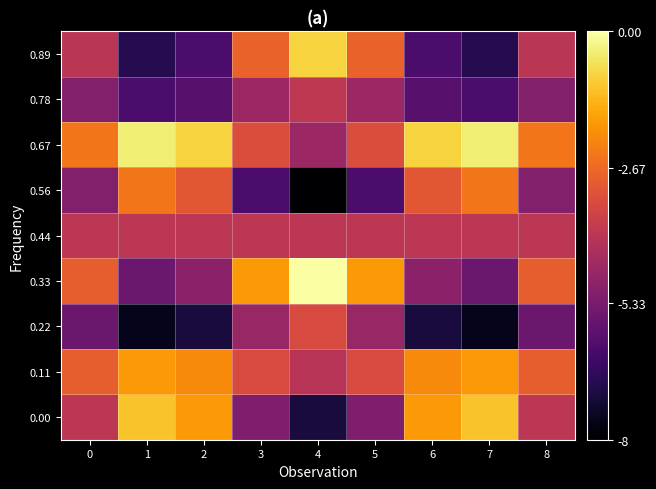

How many distinct data groups are displayed?

9